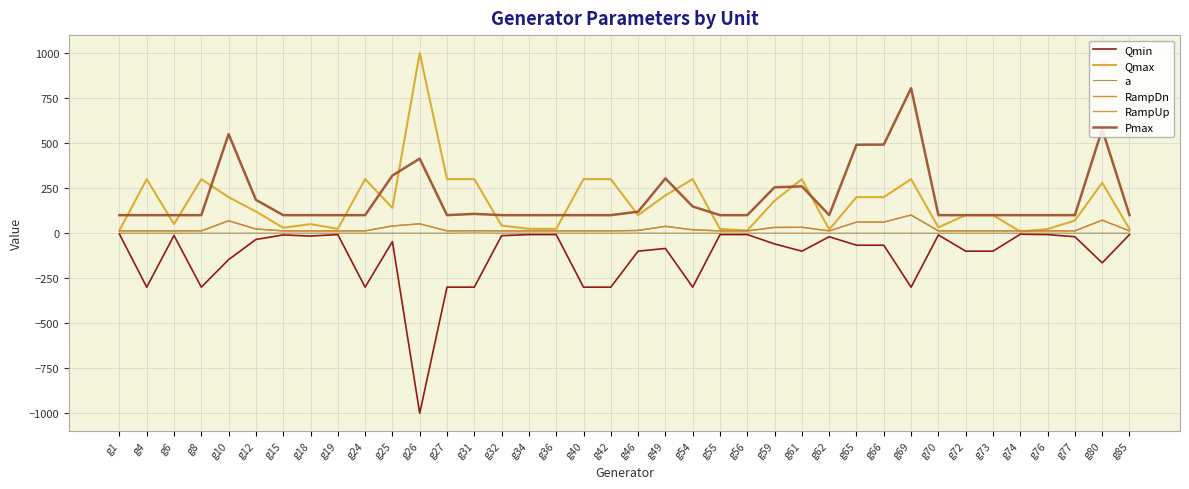

What is the highest value of the Qmax series?

1000.0